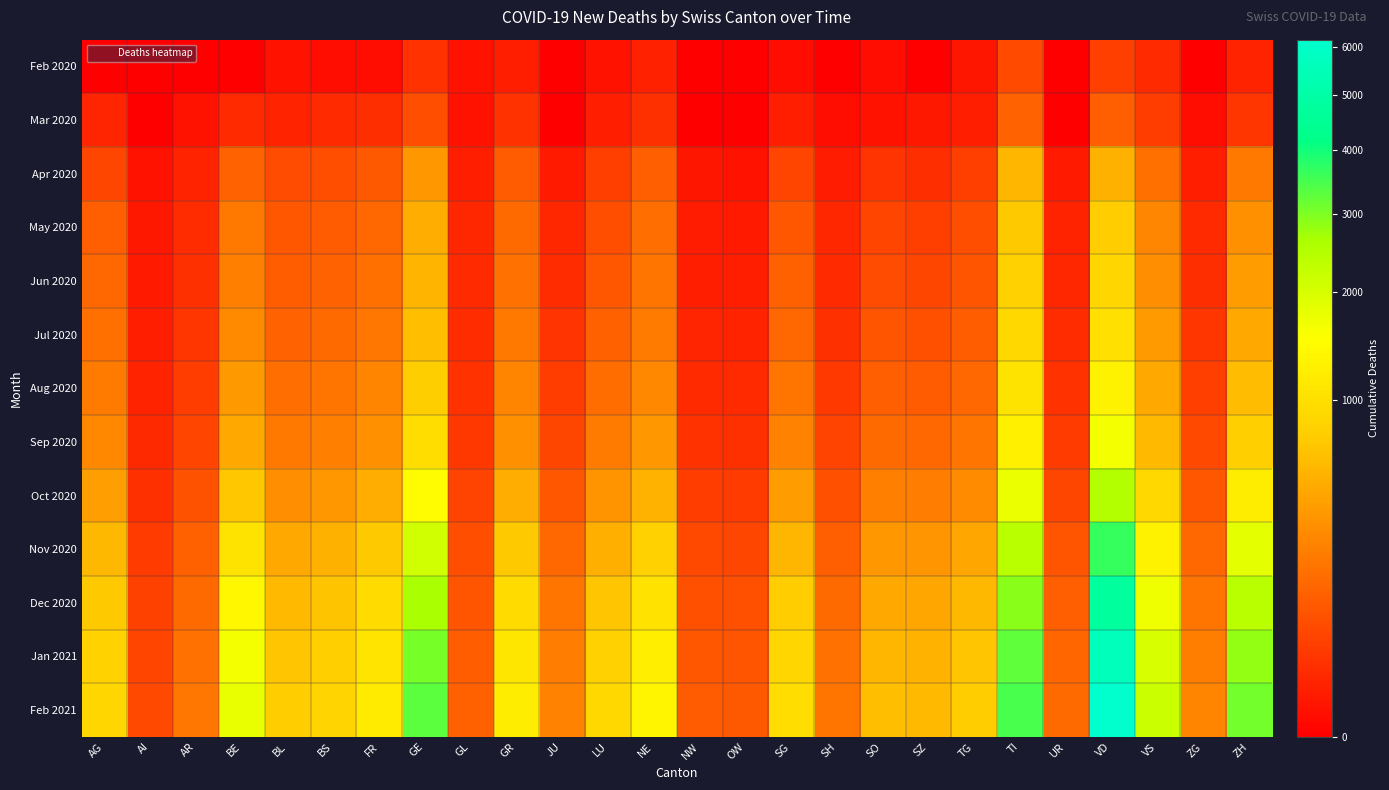

Which has a higher value, GR or NW?

GR